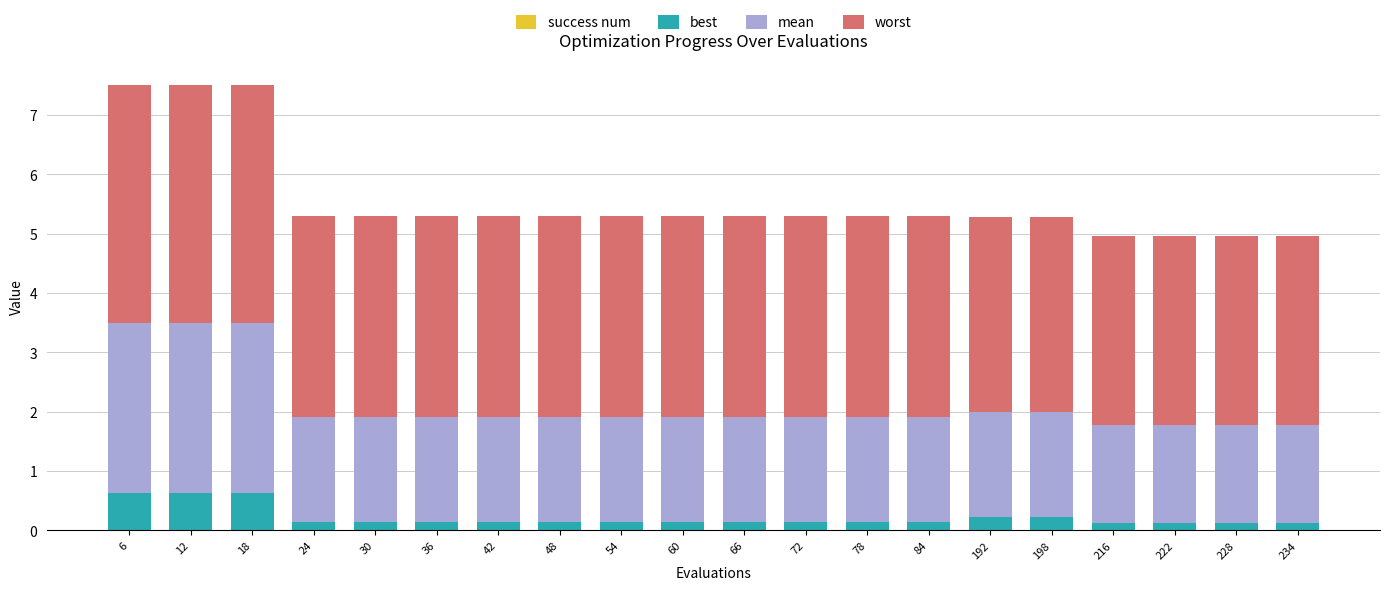

True or false: best has a value of 0.1 at 54.

True